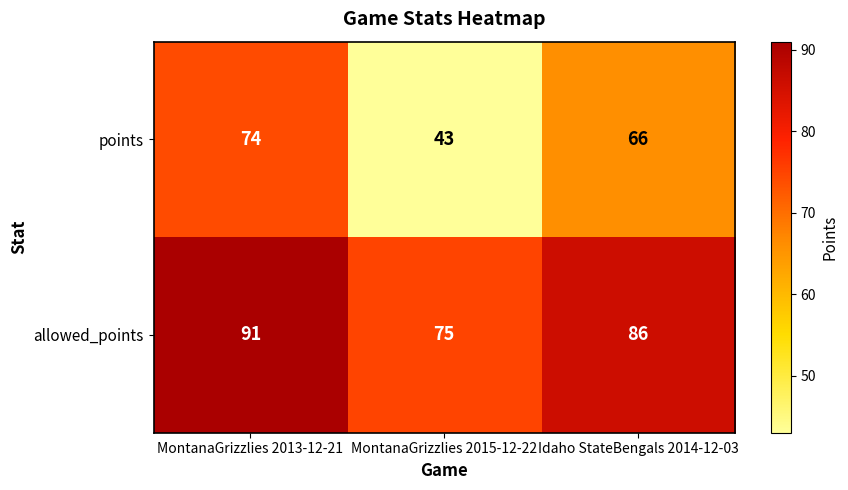

At which category is the sum across all series the highest?

MontanaGrizzlies 2013-12-21